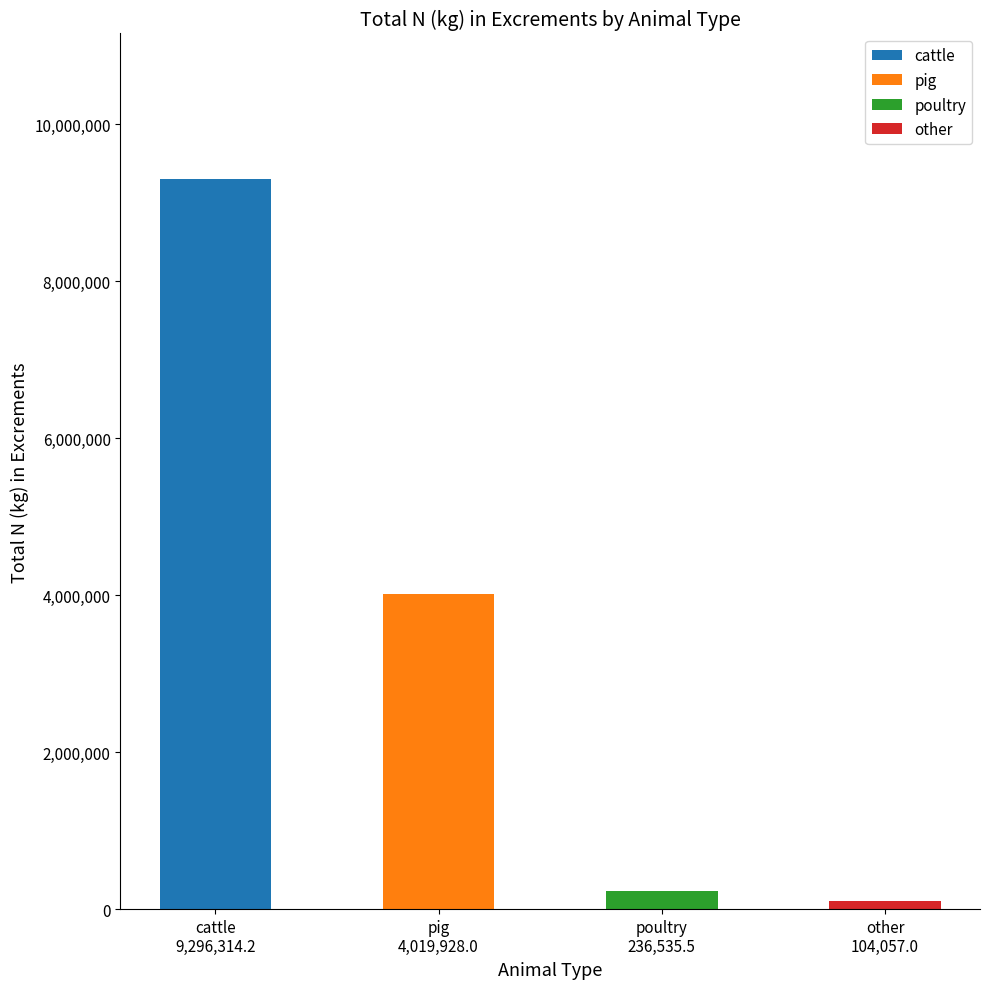

Between pig and other, which is larger?

pig